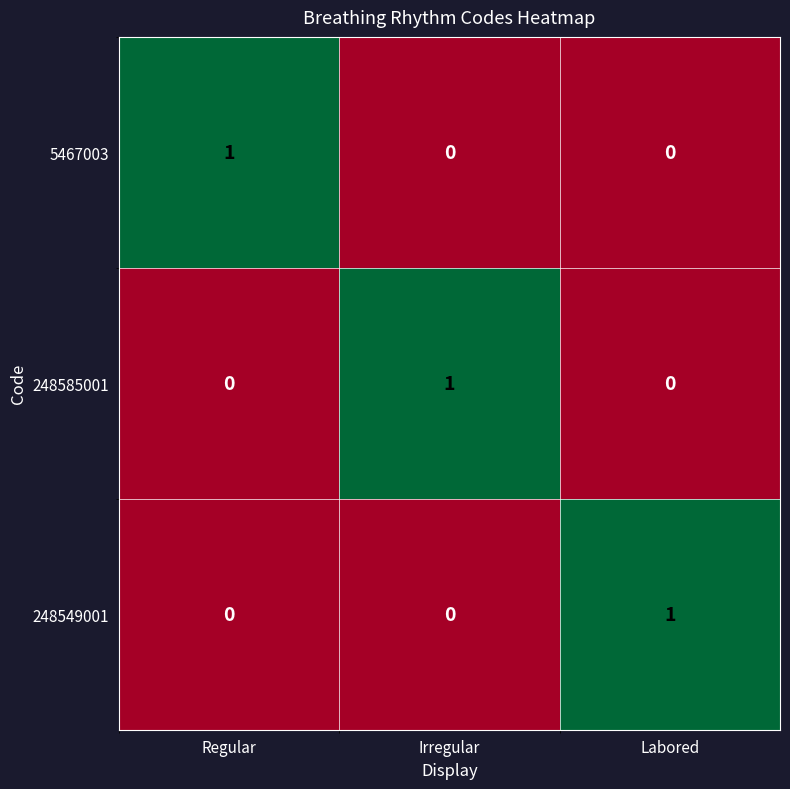

What is the spread (max minus min) of values at Labored?

1